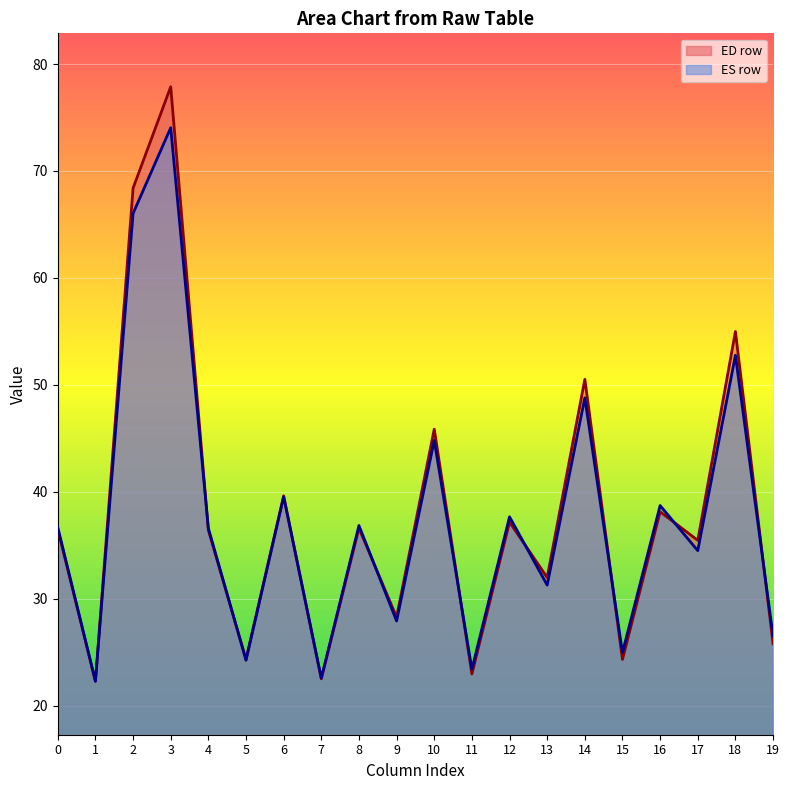

Is the value of ES row at 1 greater than the value of ED row at 10?

No